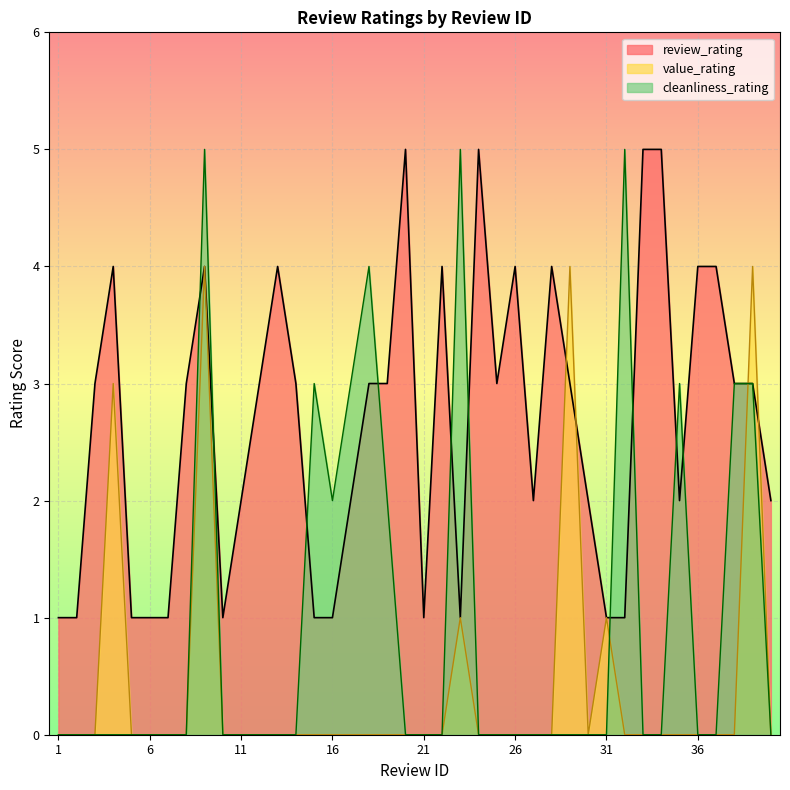

Which category has the lowest value in the review_rating series?

1